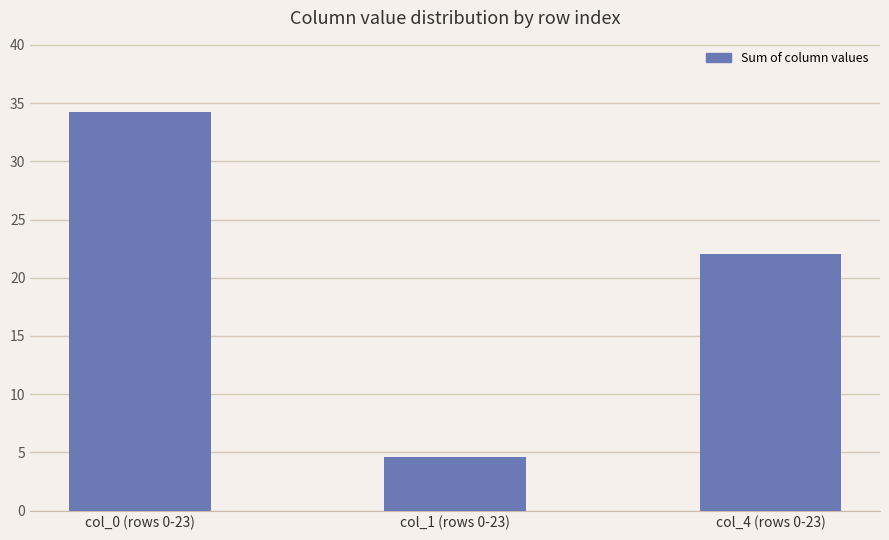

What is the sum of the values at col_1 (rows 0-23) and col_0 (rows 0-23)?

38.8